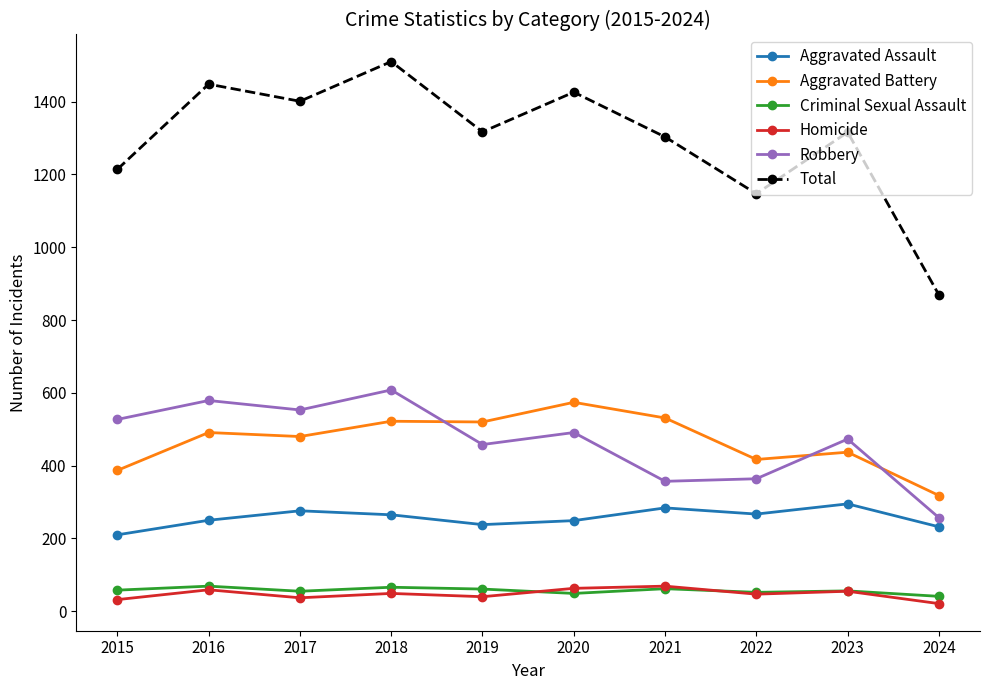

Which series has the largest range (max minus min)?

Total